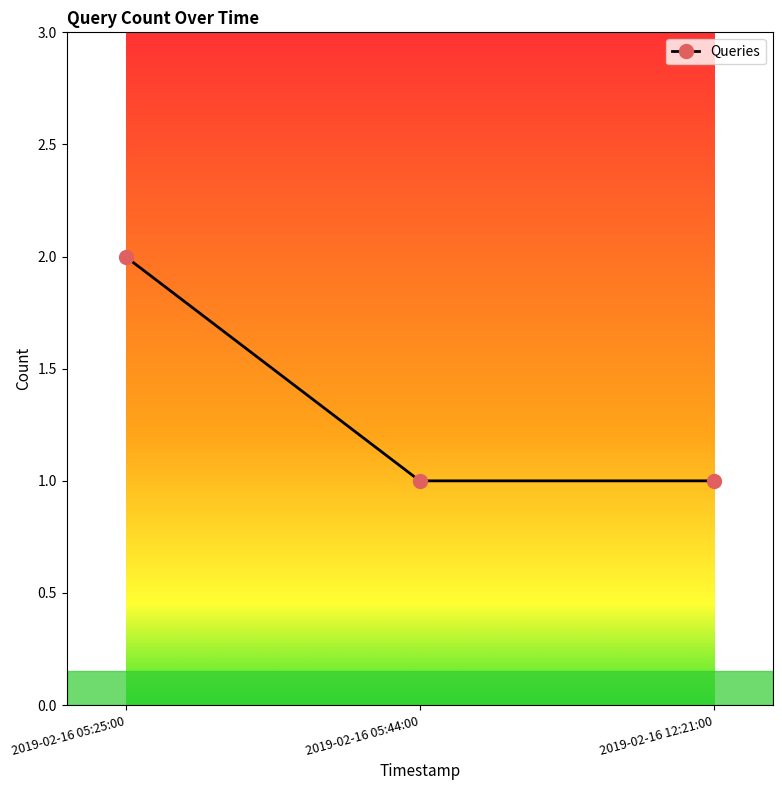

The value at 2019-02-16 12:21:00 is 2. True or false?

False